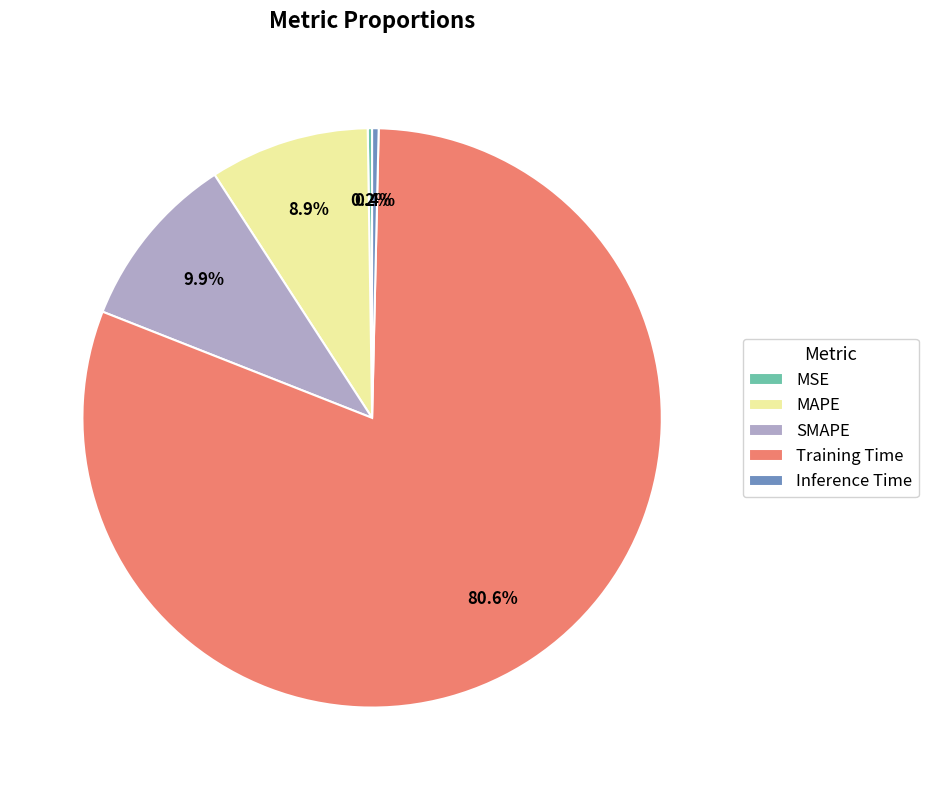

Which category accounts for the majority?

Training Time